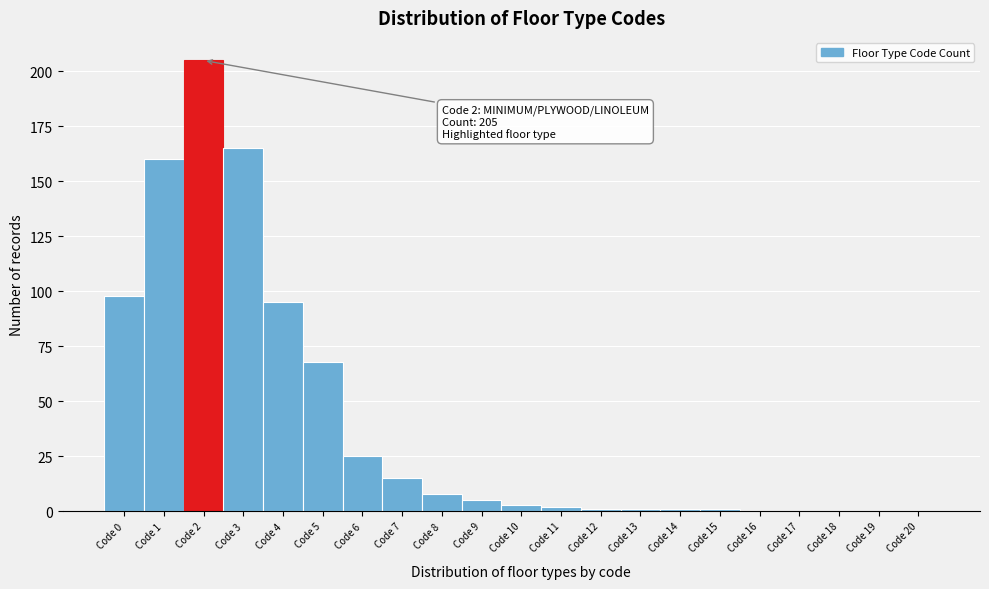

Over which range of the x-axis is the bar tallest?

1.5 to 2.5